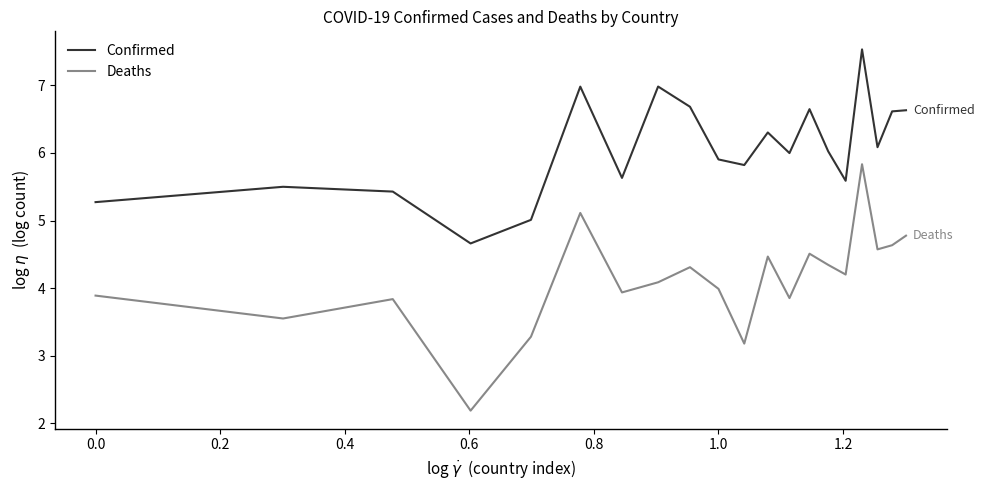

What is the difference between the maximum and minimum values in the Confirmed series?

2.9